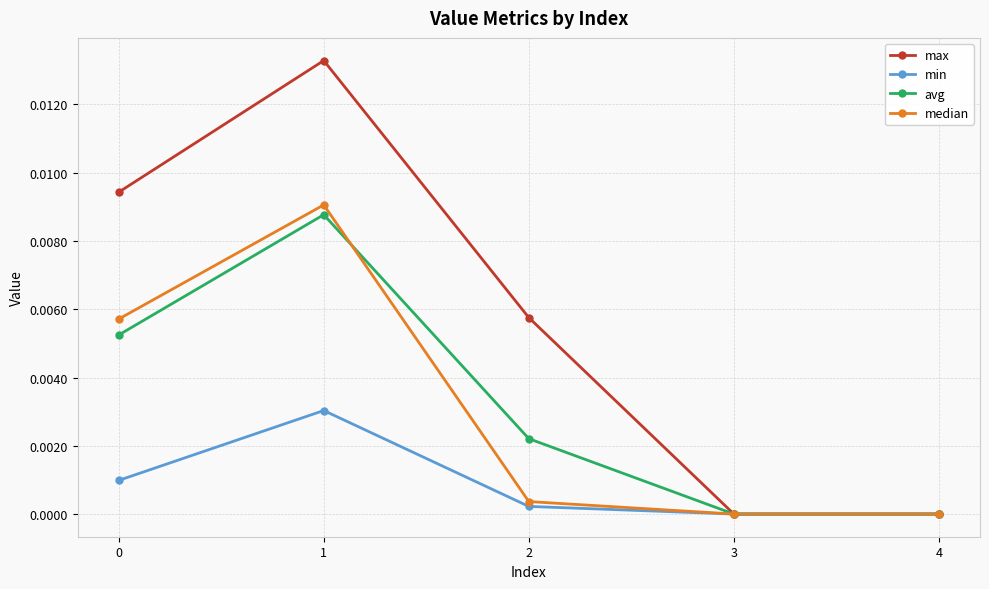

At which category does max reach its first local peak?

1